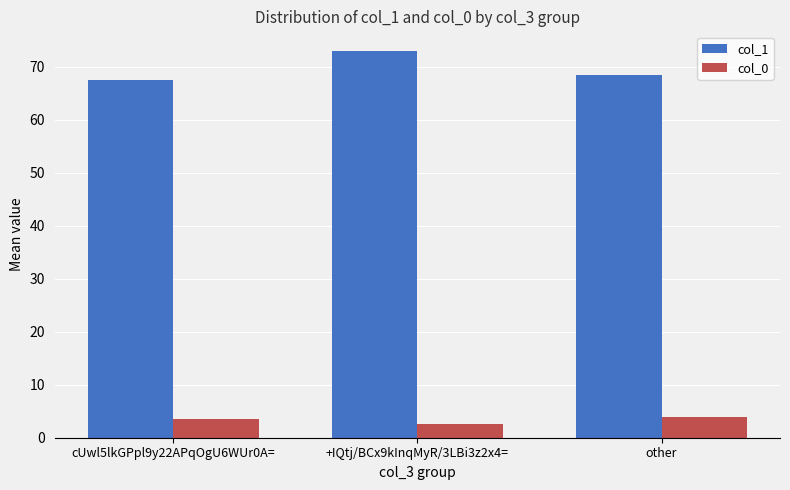

Reading left to right, list all the values displayed in this chart.

col_1: 67.5	73.0	68.5
col_0: 3.5	2.5	4.0